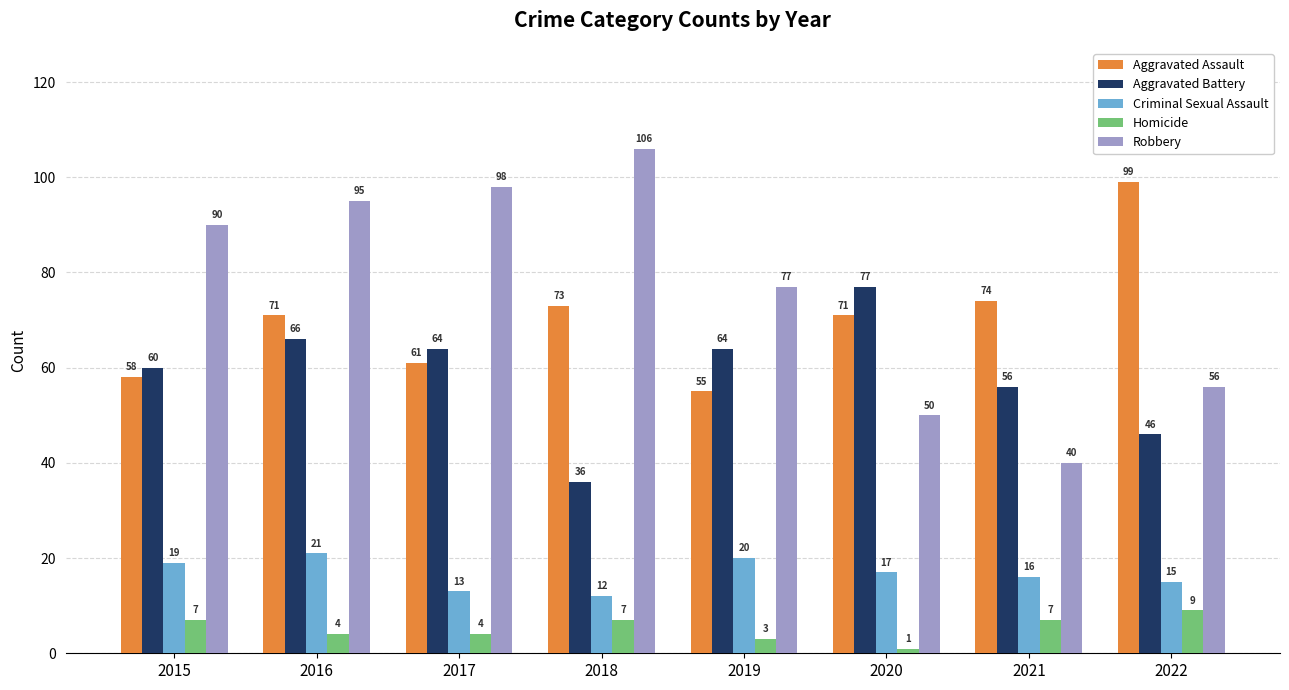

Which series has the largest range (max minus min)?

Robbery